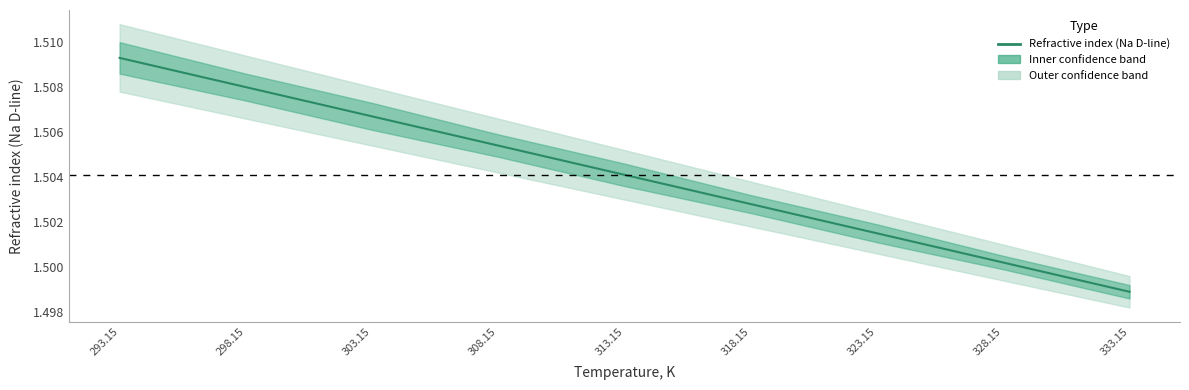

Does the chart display data point markers on the line(s)?

No